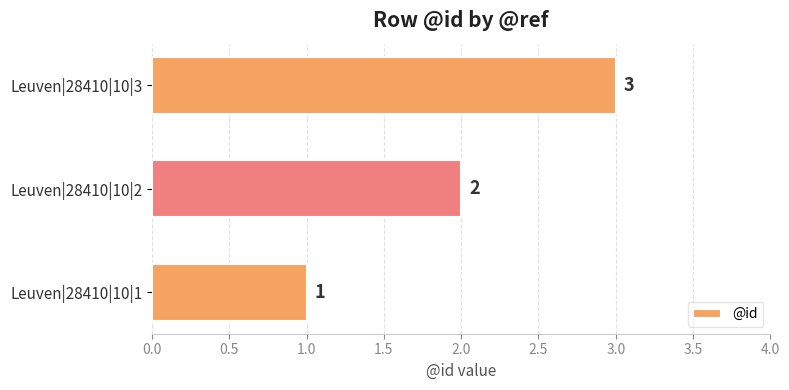

What is the sum of the values at Leuven|28410|10|1 and Leuven|28410|10|2?

3